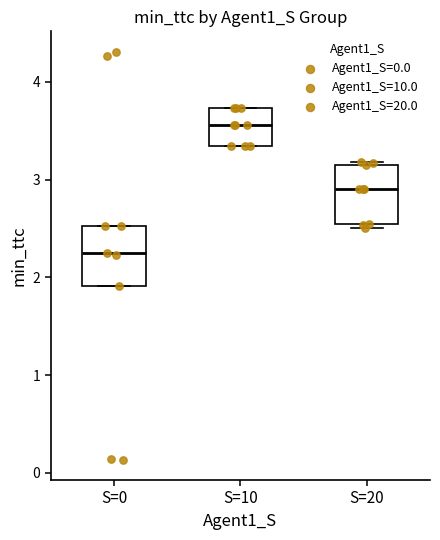

Reading left to right, transcribe this box plot: for each box, give where its median line is, the range the box spans, and where its two whiskers end, as read against the y-axis. The values are not printed on the chart, so give them approximately, as read against the axis.

S=0: median 2.3, box 1.9 to 2.5, whiskers 1.9 to 2.5
S=10: median 3.6, box 3.3 to 3.7, whiskers 3.3 to 3.7
S=20: median 2.9, box 2.5 to 3.2, whiskers 2.5 (just below the box's lower edge) to 3.2